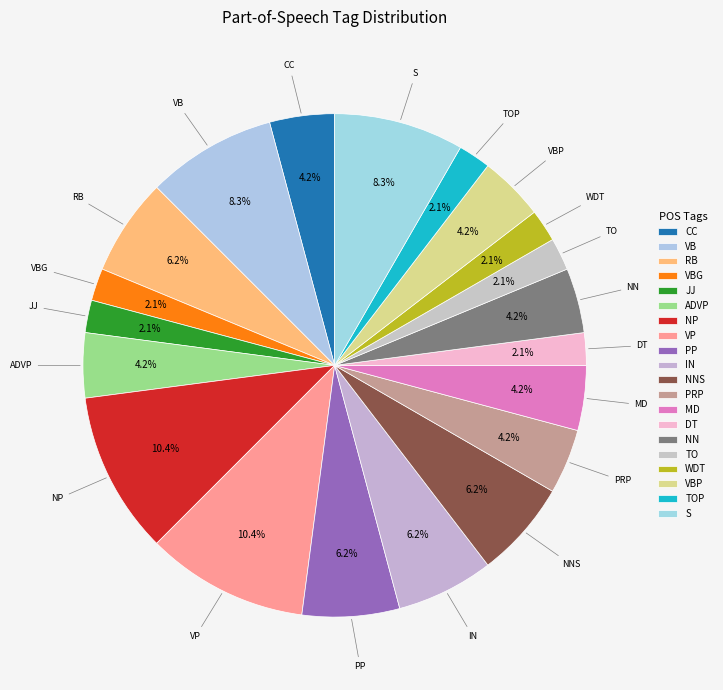

Which category has the smallest portion of the pie?

VBG